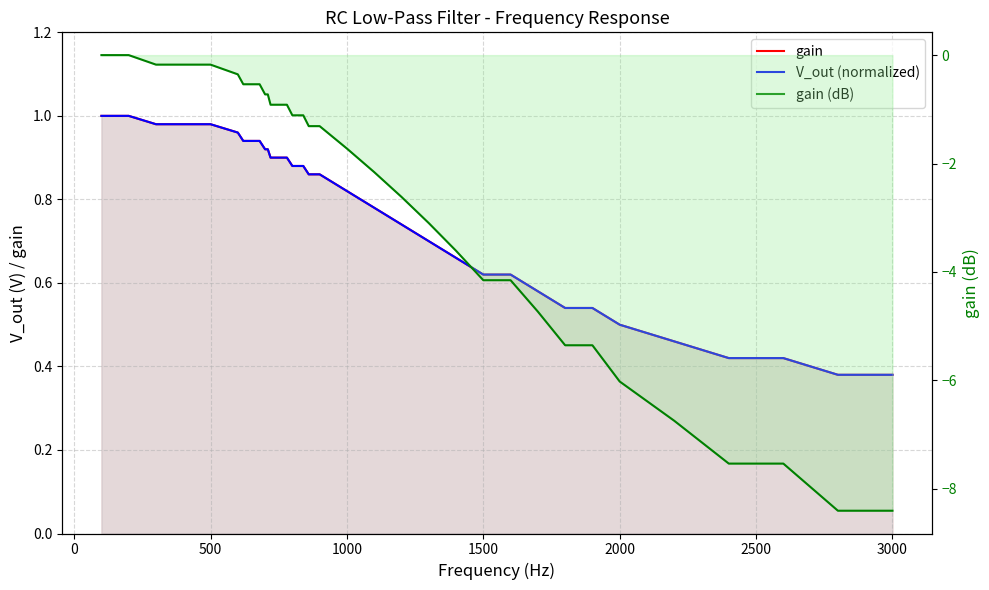

The value of V_out (normalized) at 38 is 0.2. True or false?

False